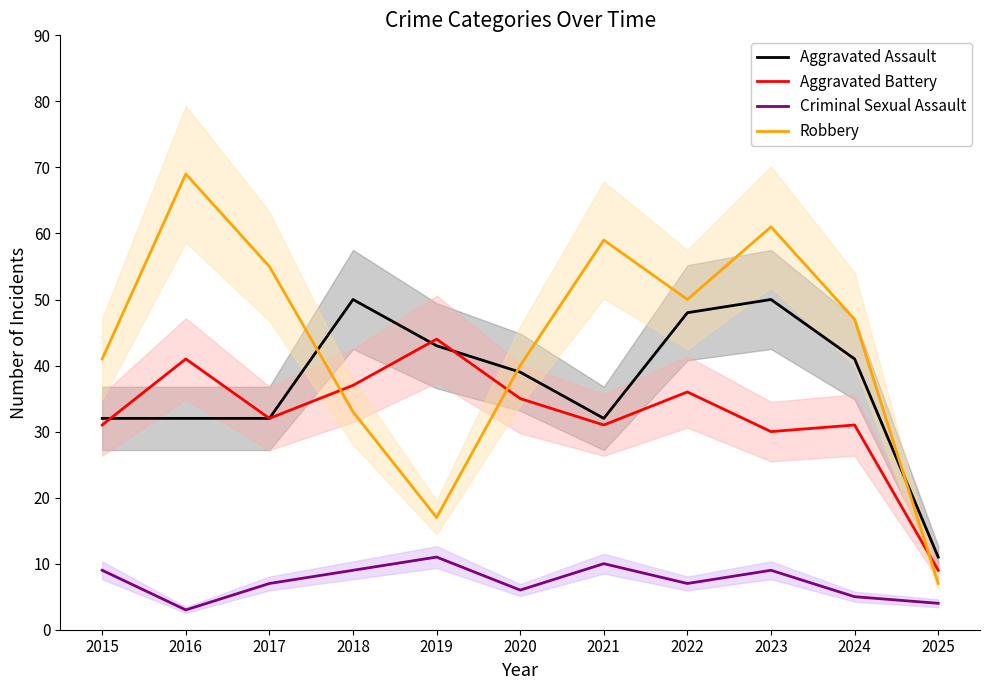

List the labels in order of Robbery value, largest first.

2016, 2023, 2021, 2017, 2022, 2024, 2015, 2020, 2018, 2019, 2025